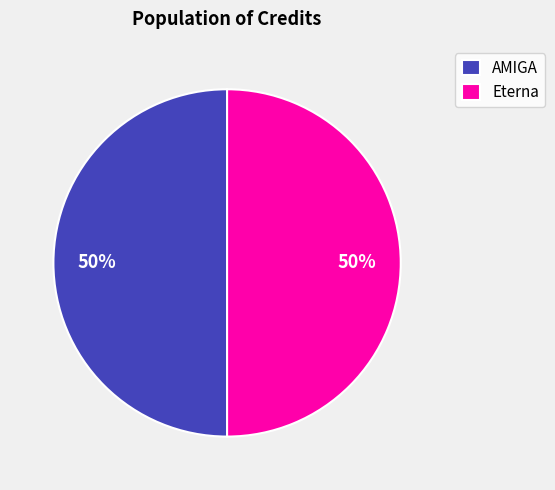

To the nearest percent, what percentage of the pie is AMIGA?

50%